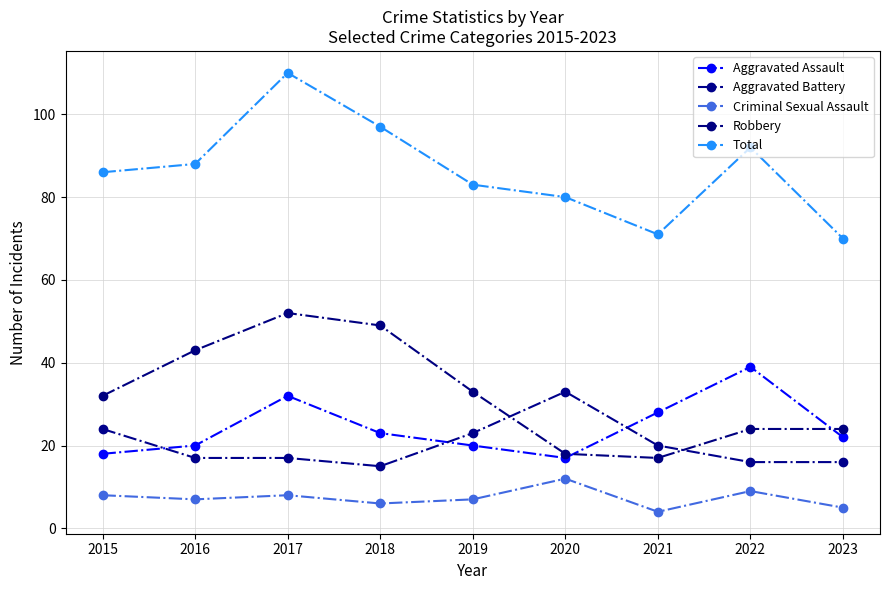

Which label corresponds to the largest value in the chart?

2017